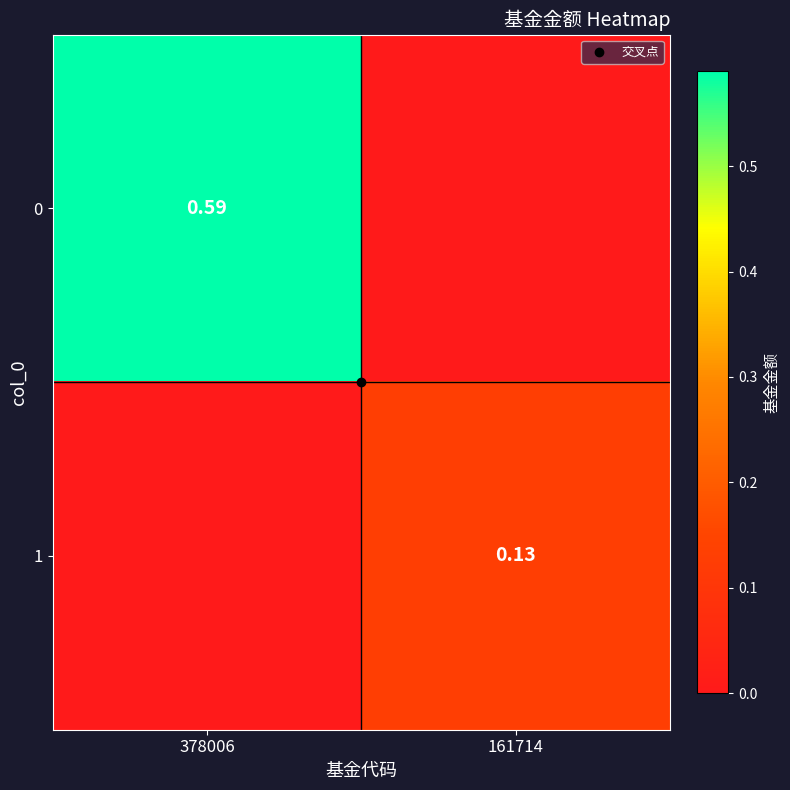

True or false: 0 has a value of 0.0 at 161714.

True